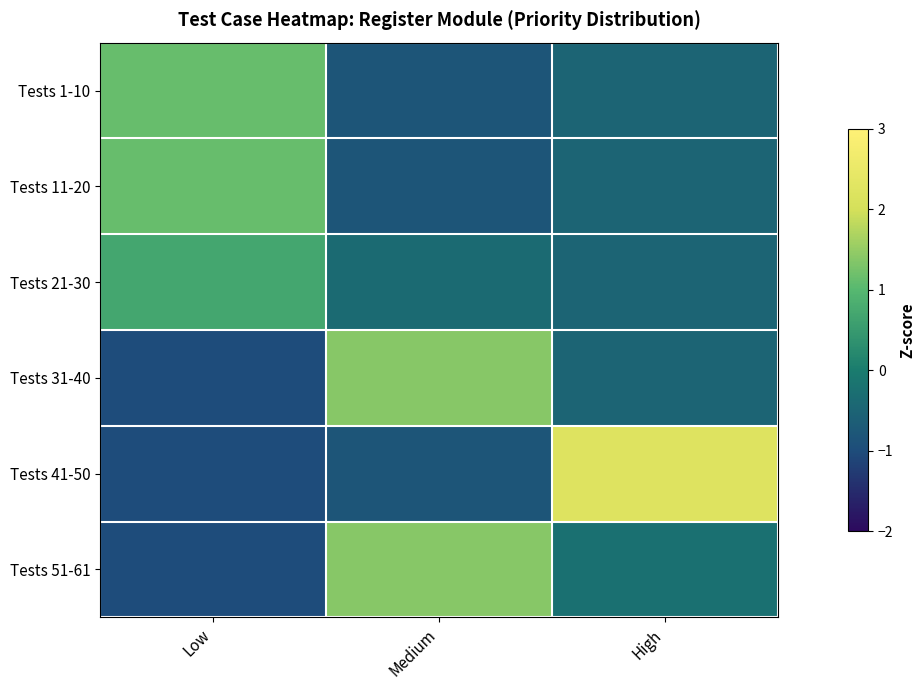

Which series has the largest total across all categories?

Tests 41-50